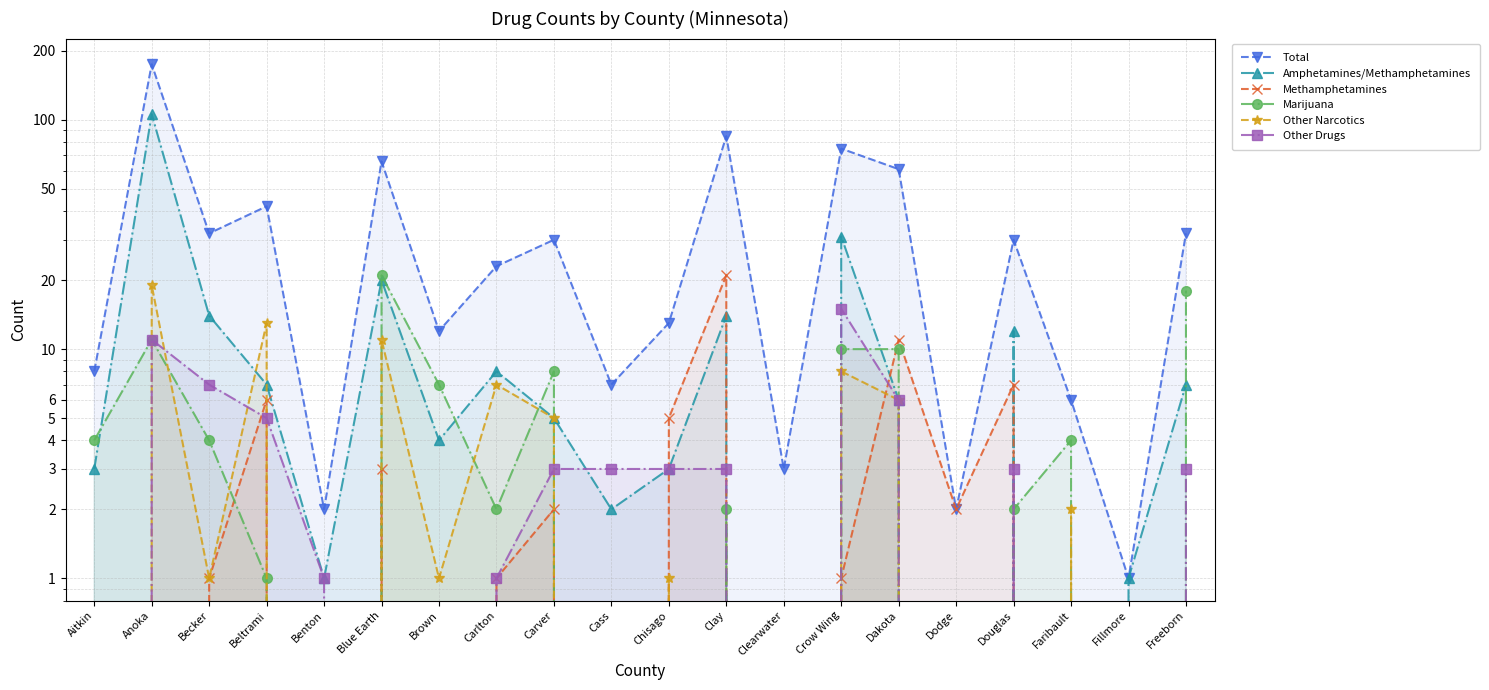

Does the chart display data point markers on the line(s)?

Yes